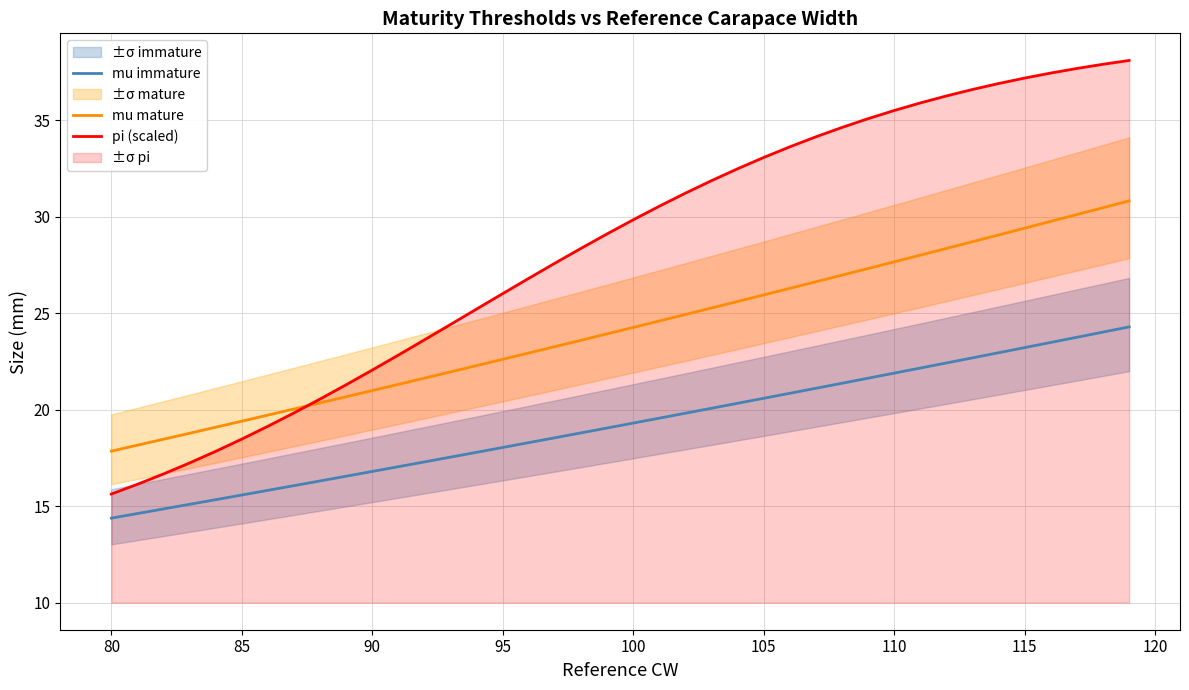

Reading left to right, transcribe all the data shown in this chart.

mu immature: 14.4	14.6	14.9	15.1	15.3	15.6	15.8	16.1	16.3	16.6	16.8	17.0	17.3	17.5	17.8	18.0	18.3	18.5	18.8	19.1	19.3	19.6	19.8	20.1	20.3	20.6	20.9	21.1	21.4	21.6	21.9	22.2	22.4	22.7	23.0	23.2	23.5	23.8	24.0	24.3
mu mature: 17.9	18.2	18.5	18.8	19.1	19.4	19.7	20.0	20.4	20.7	21.0	21.3	21.6	22.0	22.3	22.6	22.9	23.3	23.6	23.9	24.3	24.6	24.9	25.3	25.6	26.0	26.3	26.6	27.0	27.3	27.7	28.0	28.4	28.7	29.1	29.4	29.8	30.1	30.5	30.8
pi (scaled): 15.6	16.1	16.7	17.2	17.8	18.5	19.1	19.8	20.6	21.3	22.1	22.8	23.6	24.4	25.2	26.0	26.8	27.6	28.4	29.1	29.8	30.6	31.2	31.9	32.5	33.1	33.6	34.2	34.6	35.1	35.5	35.9	36.3	36.6	36.9	37.2	37.5	37.7	37.9	38.1